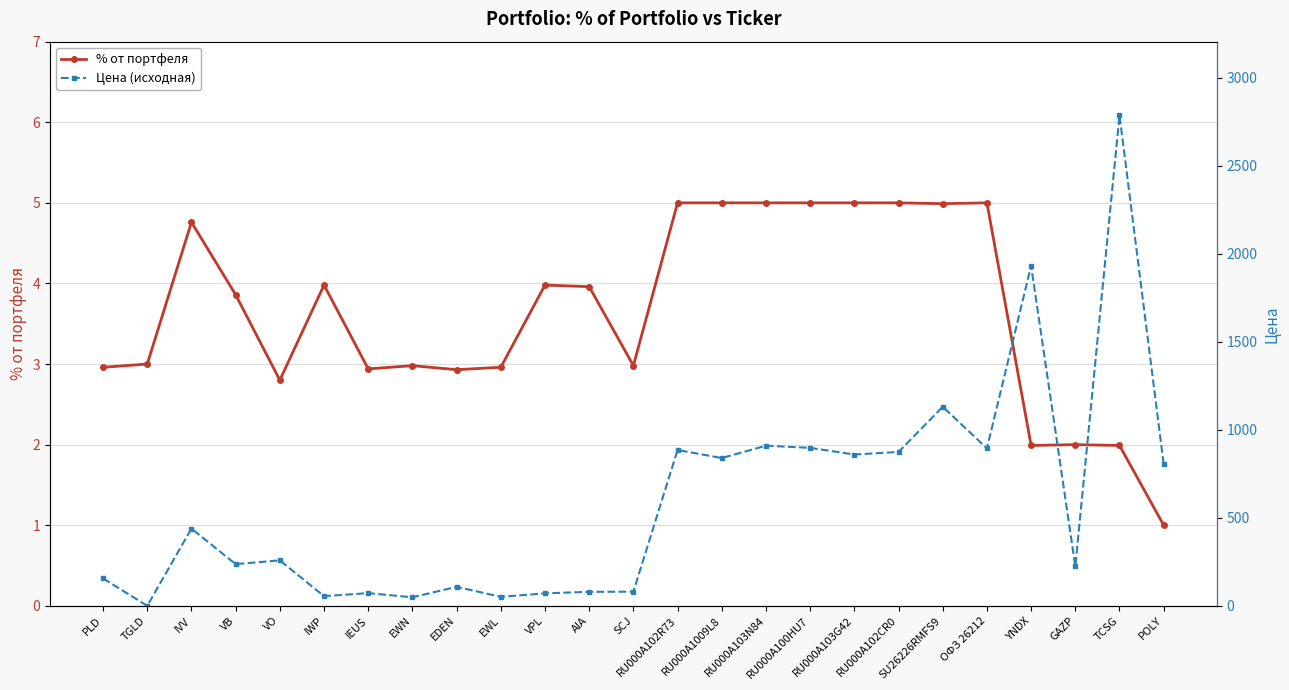

What are all the series names shown in the legend?

% от портфеля, Цена (исходная)